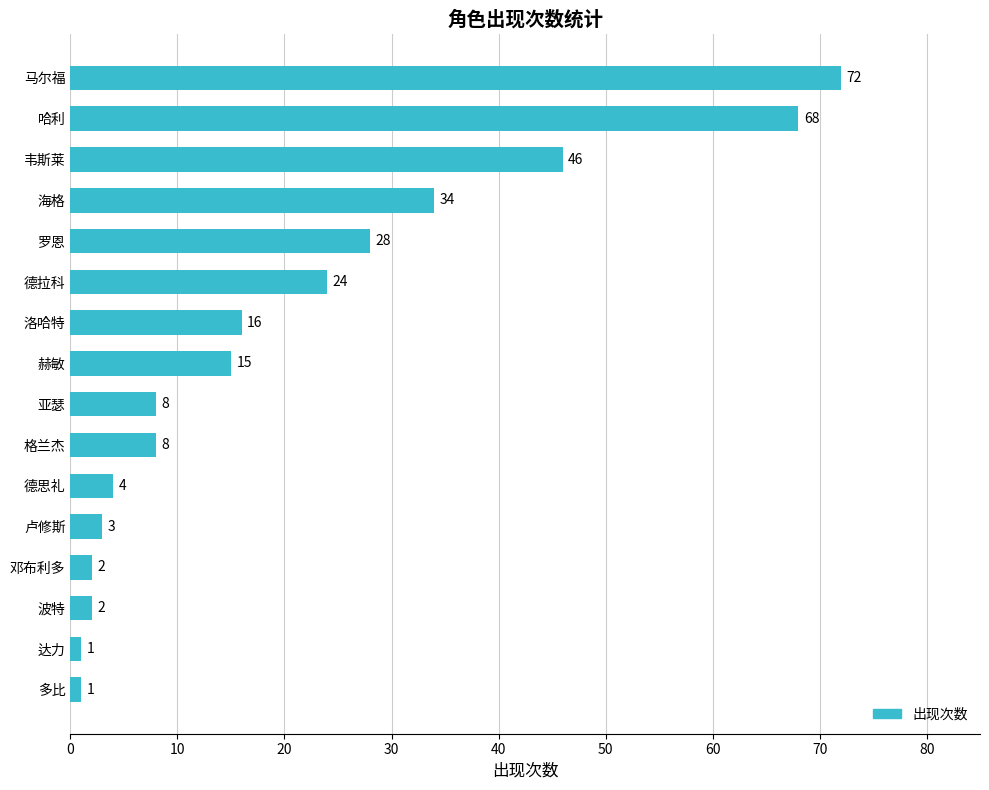

What is the greatest value displayed?

72